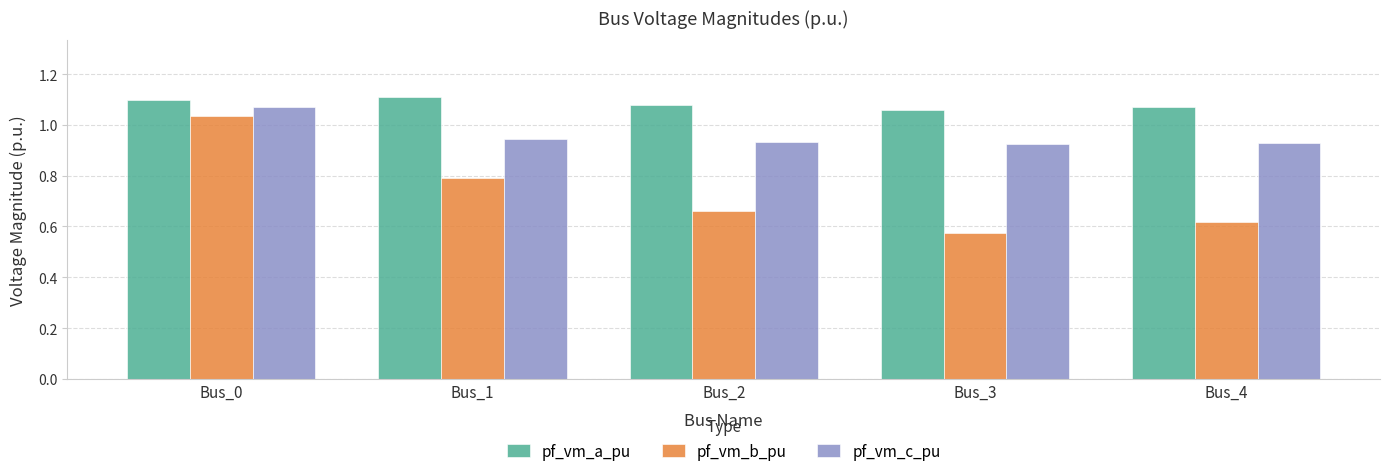

Where is pf_vm_b_pu nearest to the value 0?

Bus_3